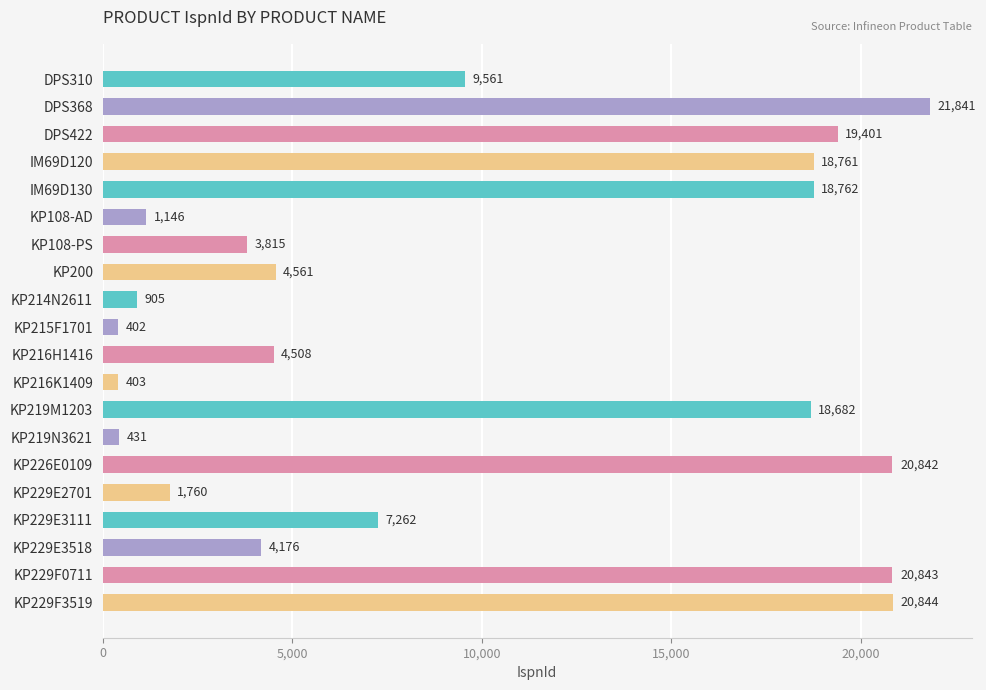

At which category does the chart reach its peak across all series?

DPS368